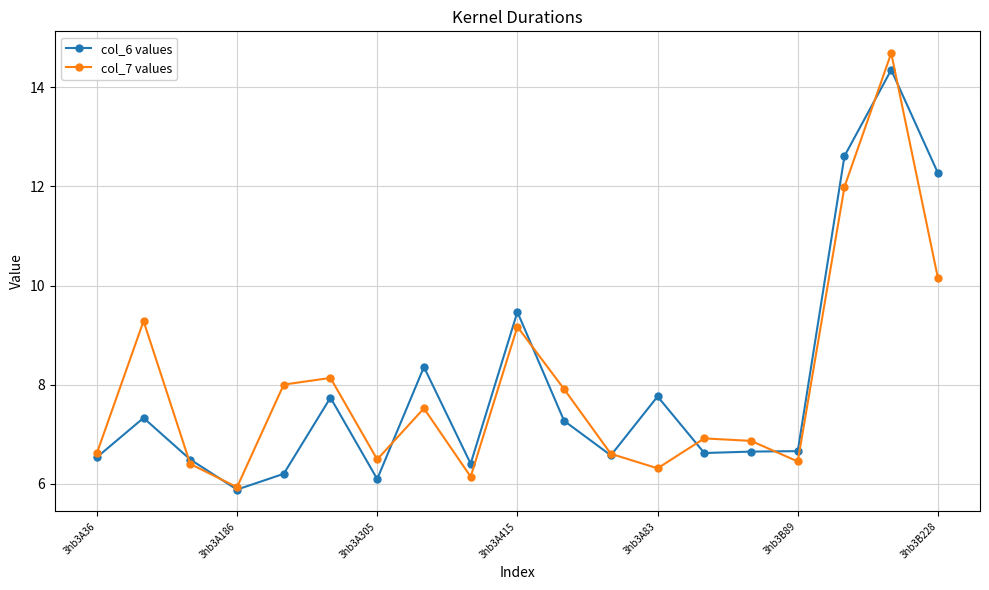

What is the average value of the col_6 values series?

8.0